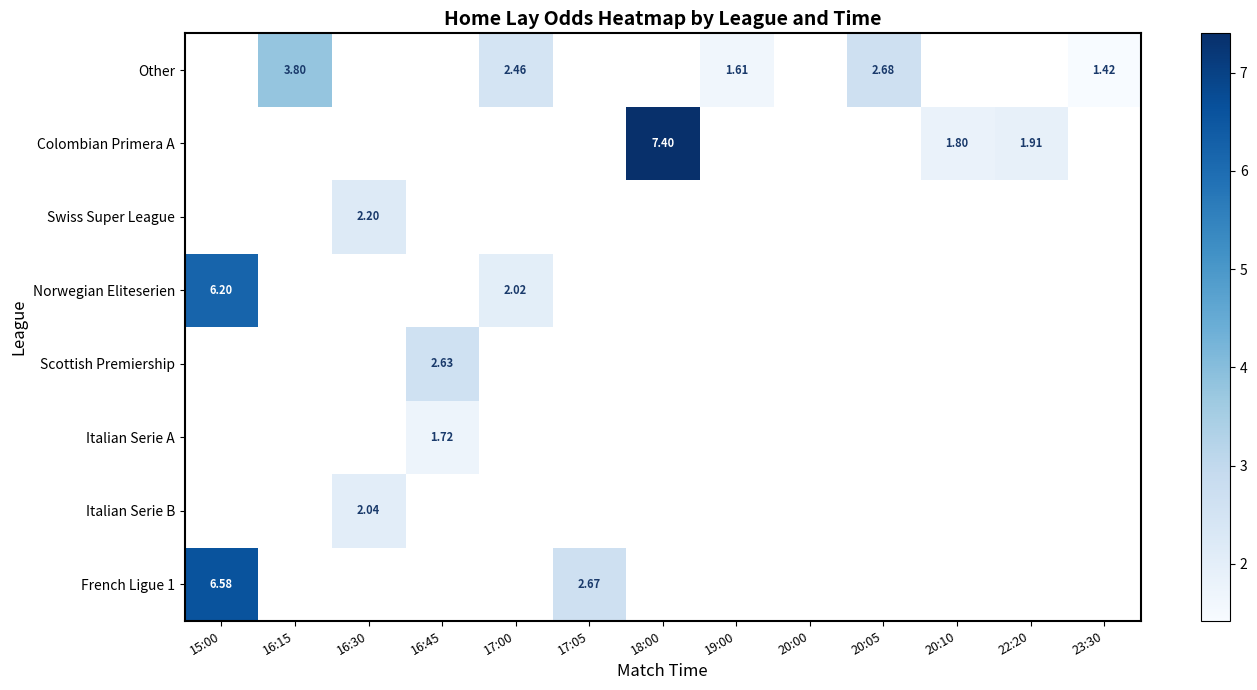

At which category does the chart reach its peak across all series?

18:00